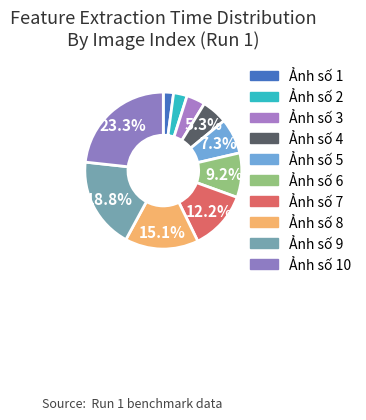

Which slice is the largest?

10